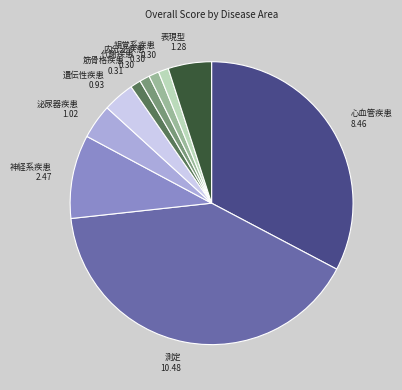

How many segments does this pie chart have?

10